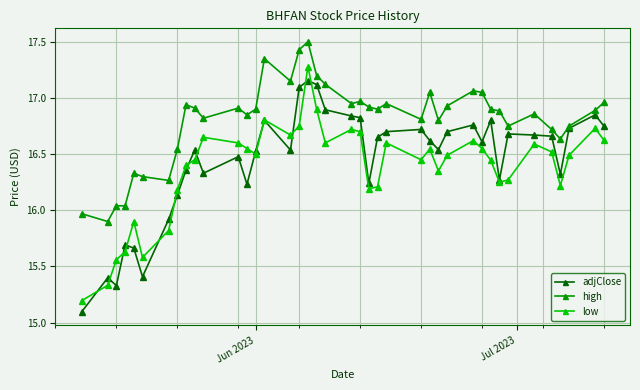

True or false: adjClose has more than 0 interior local peaks.

True